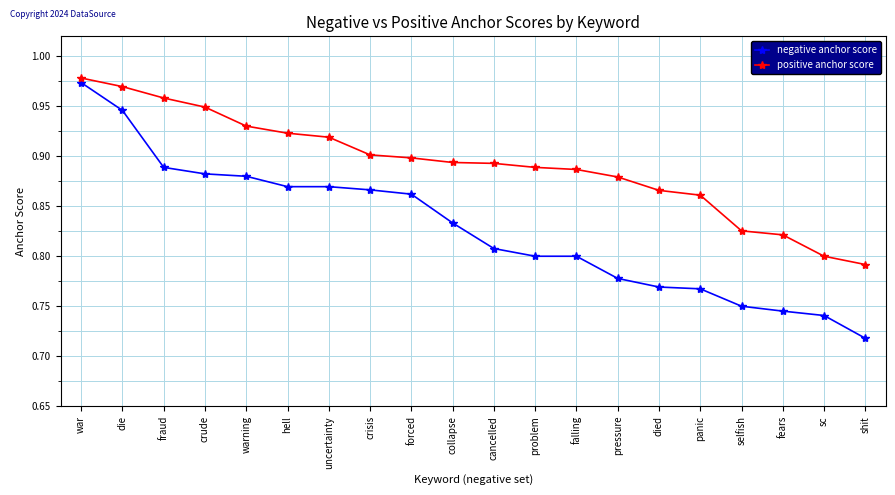

The negative anchor score series shows 0.8 at pressure. True or false?

True